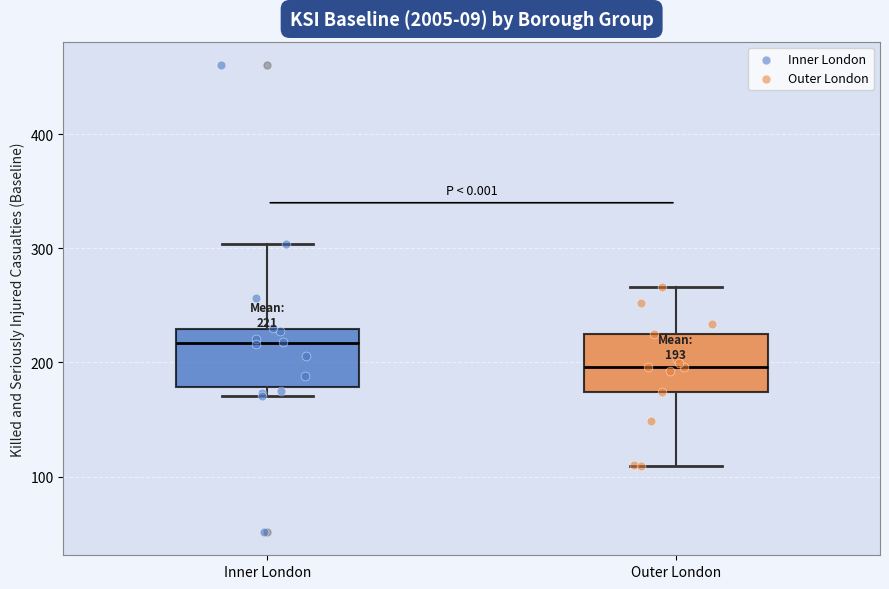

Which box's median line is the lowest?

Outer London